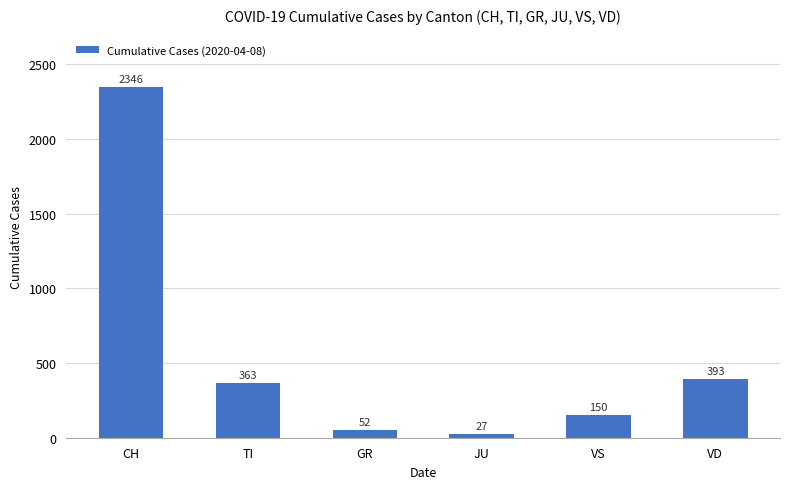

Where does the data first go above 363?

CH